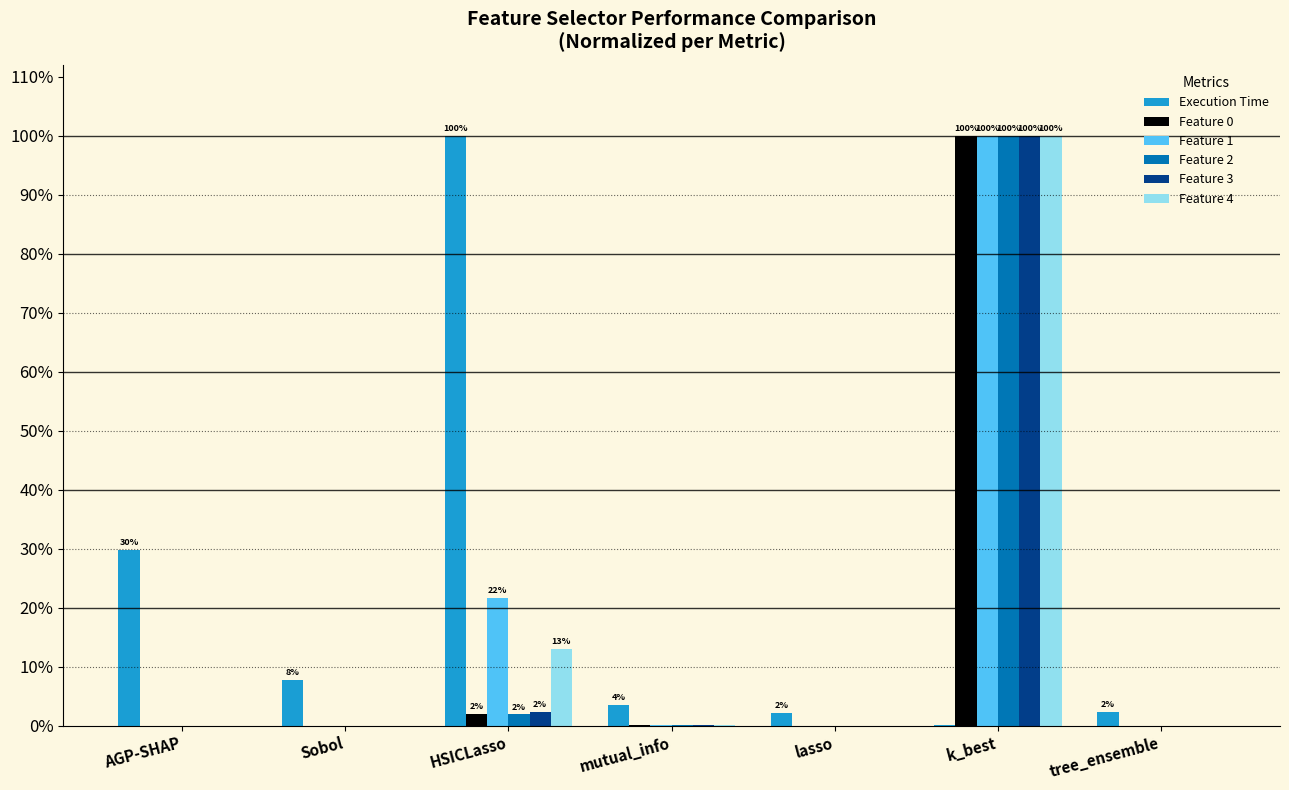

What position from the left is HSICLasso?

3